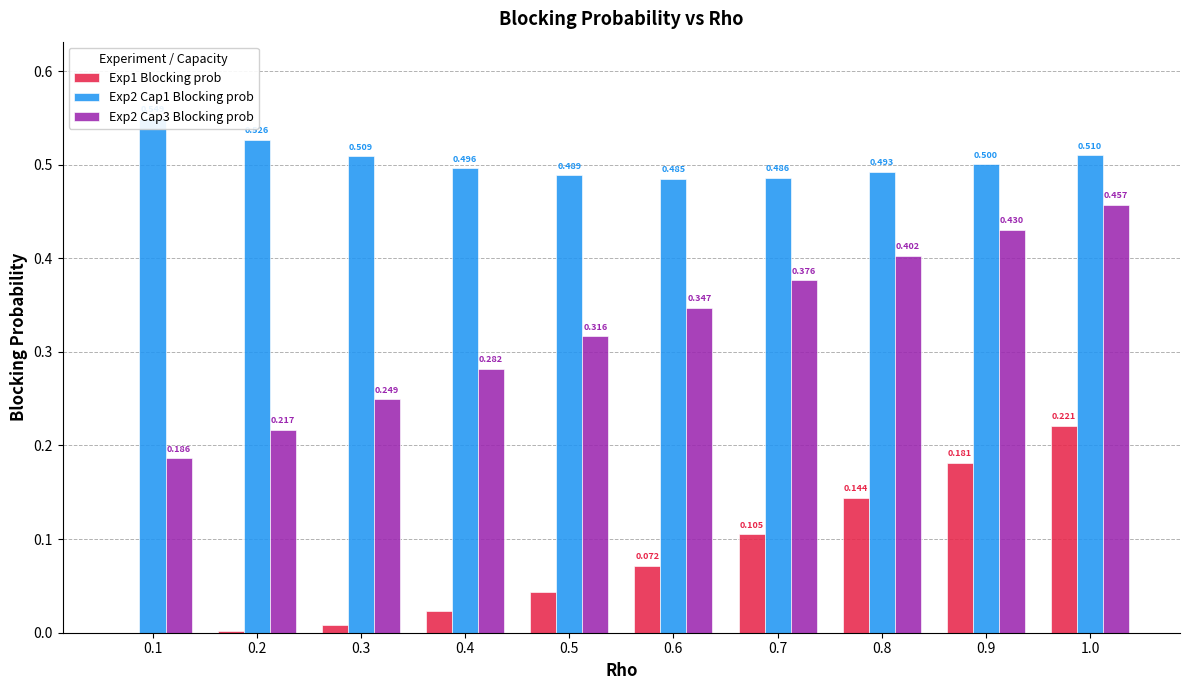

How many bars are there in each group?

3